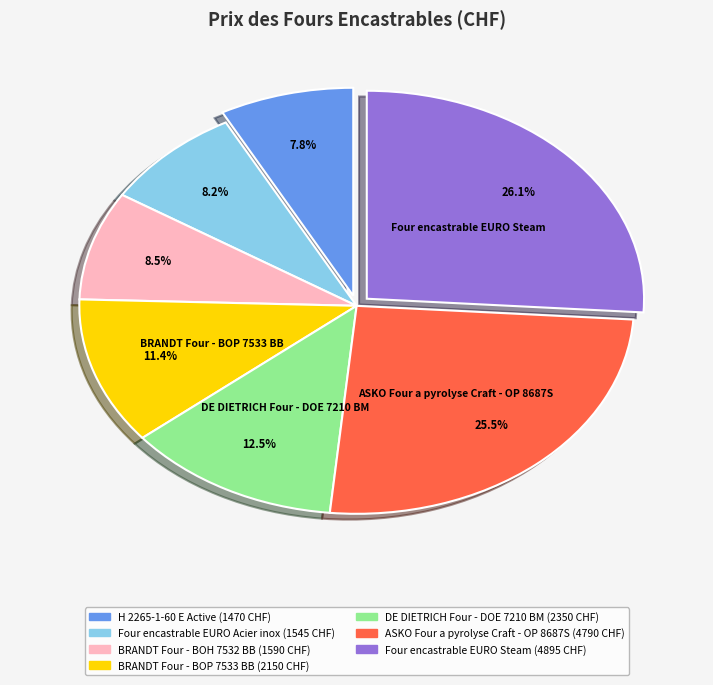

How many segments does this pie chart have?

7